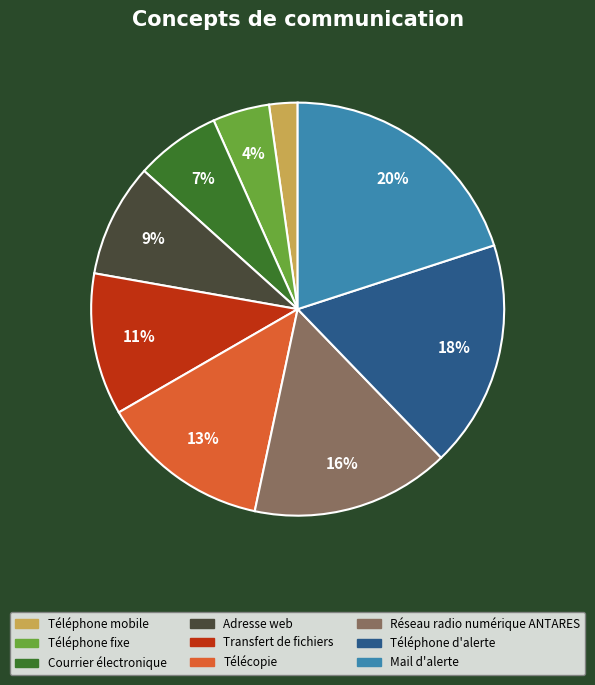

Between Télécopie and Téléphone fixe, which is larger?

Télécopie